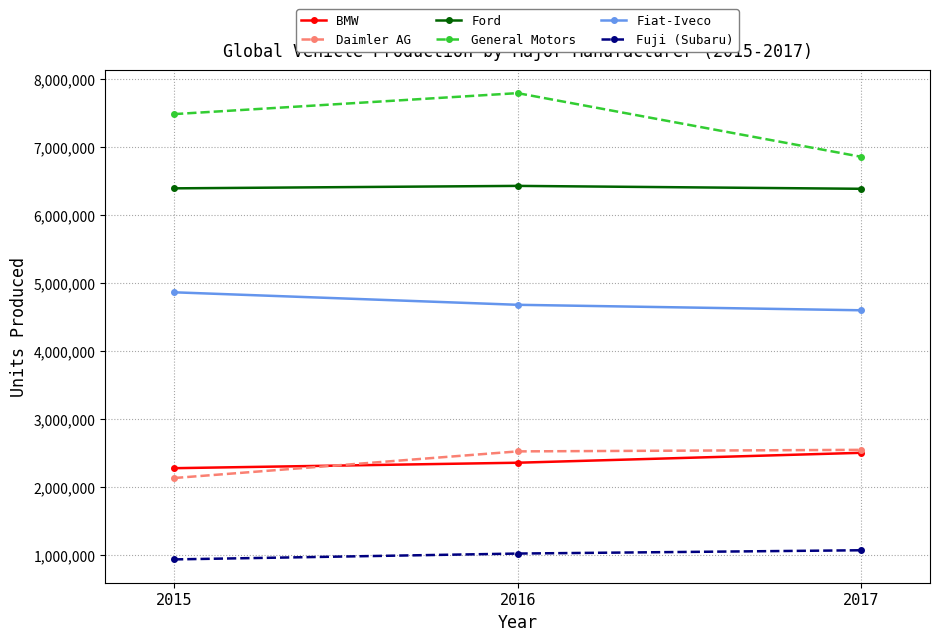

What is the difference between the maximum and minimum values in the General Motors series?

936186